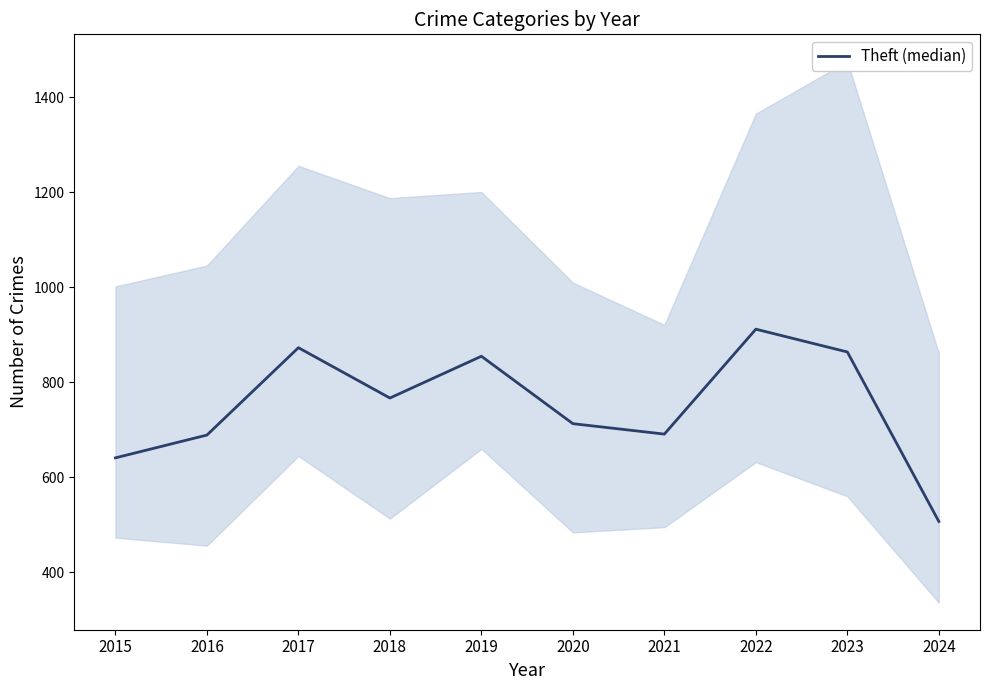

How many interior local valleys (lower than both neighbors) does the data have?

2